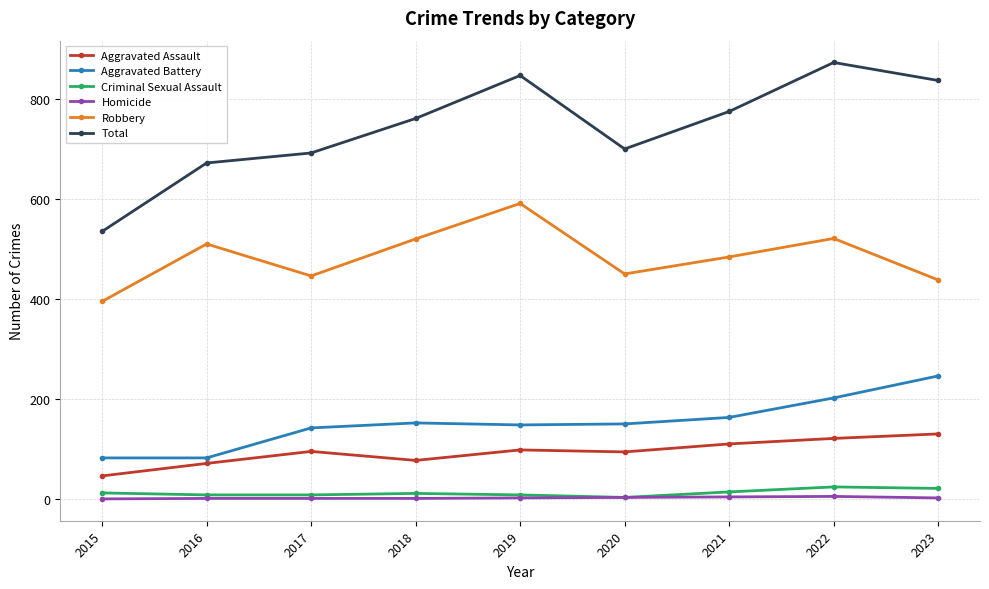

True or false: Criminal Sexual Assault and Total intersect in this chart.

False